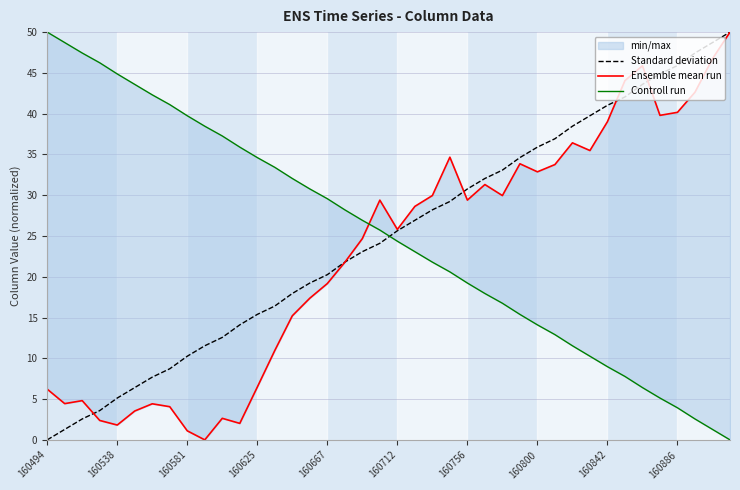

The value of Standard deviation at 21 is 7.8. True or false?

False